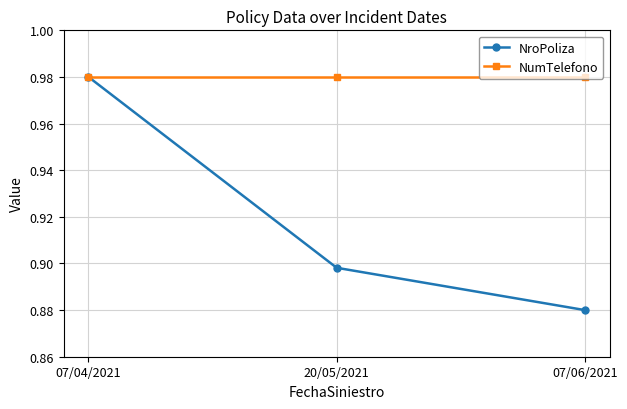

What is the label of the 2nd point from the right?

20/05/2021